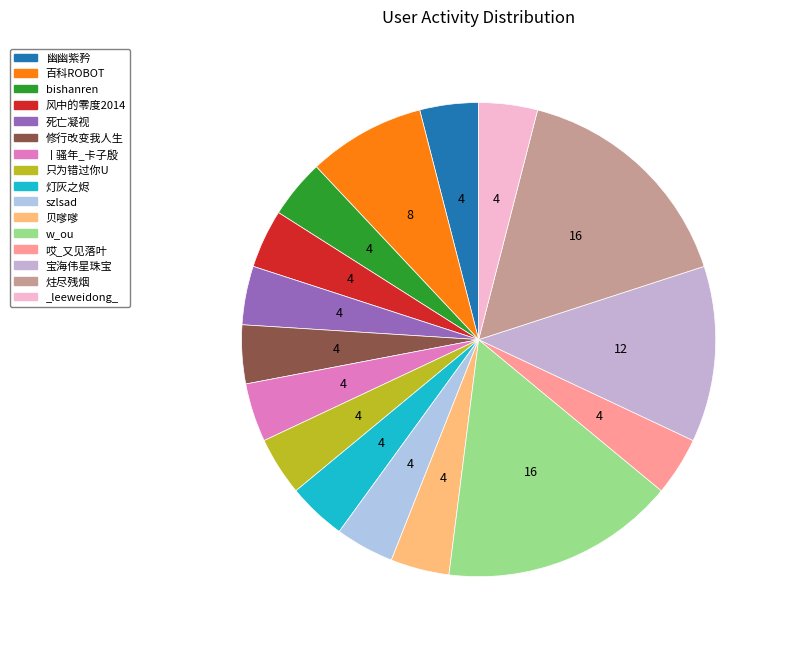

Combined, do 死亡凝视 and 宝海伟星珠宝 account for over 50%?

No